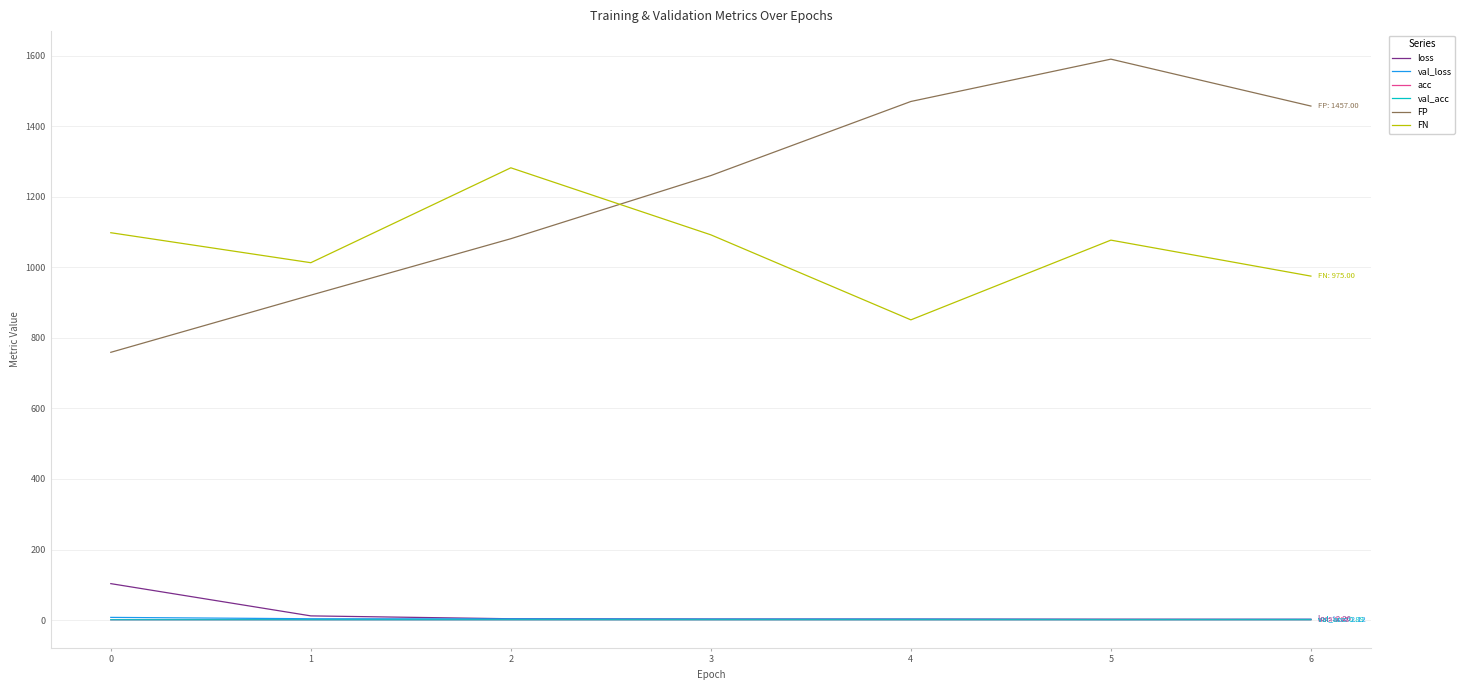

Which series has the largest total across all categories?

FP